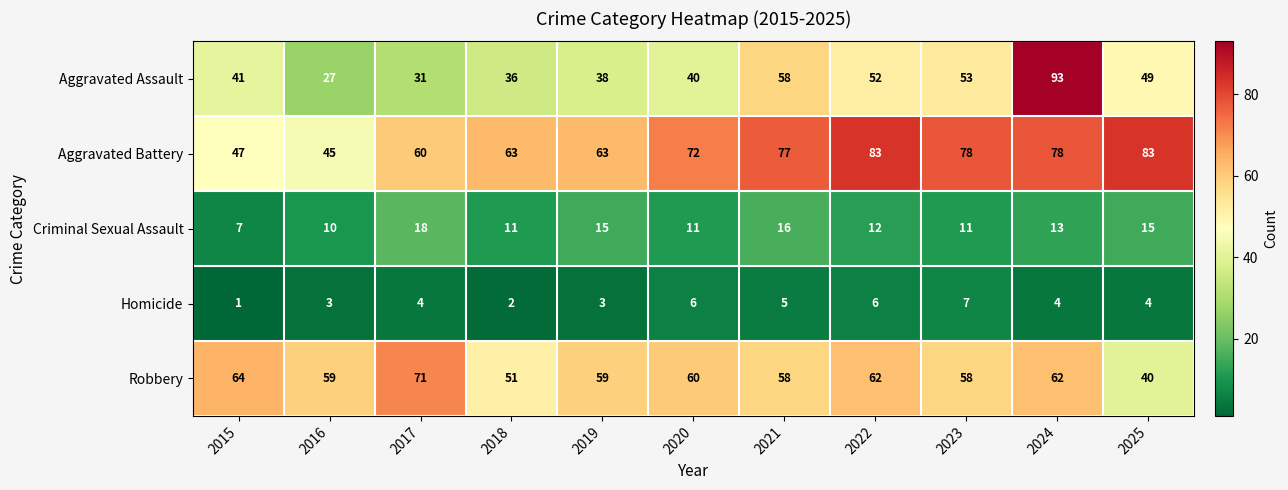

Between 2017 and 2024, which series saw the biggest shift?

Aggravated Assault